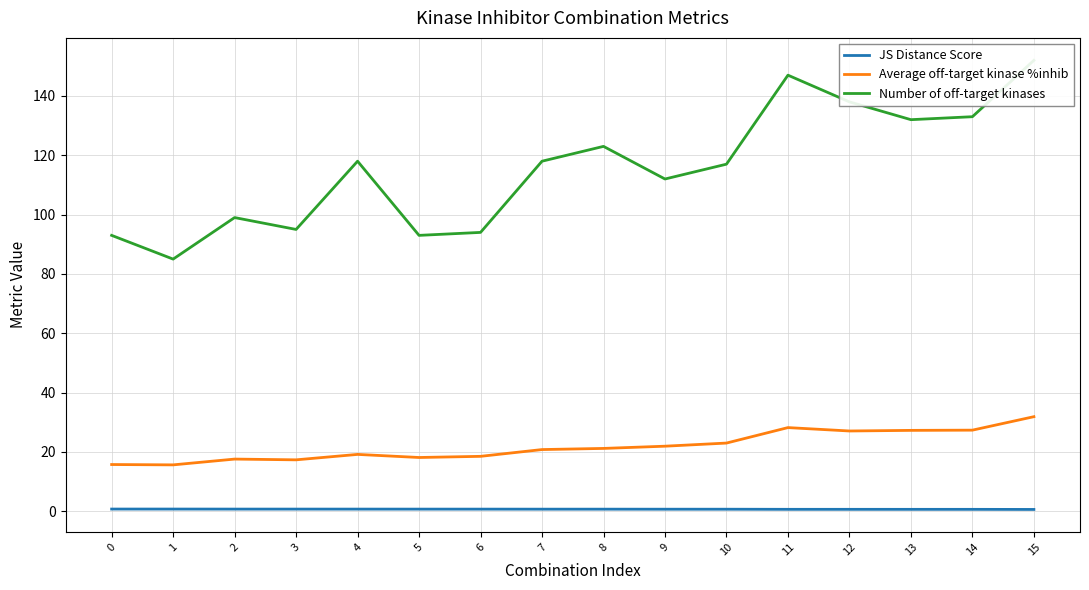

Which series changed the most between 8 and 15?

Number of off-target kinases